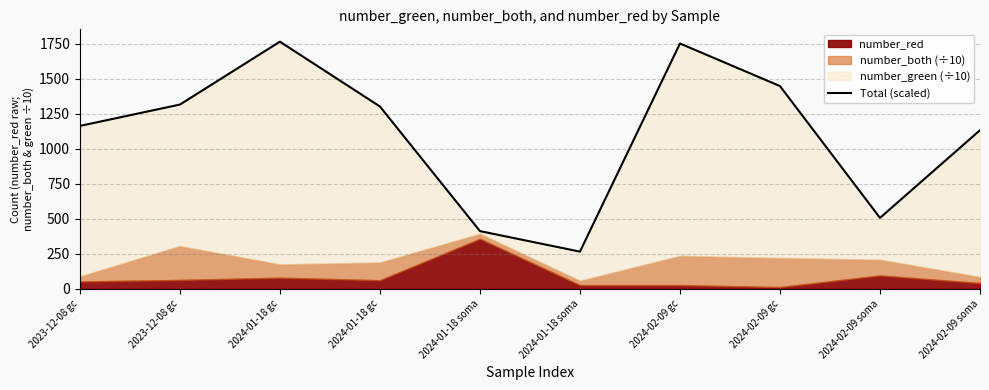

What is the difference between the second highest and minimum values?

1486.0